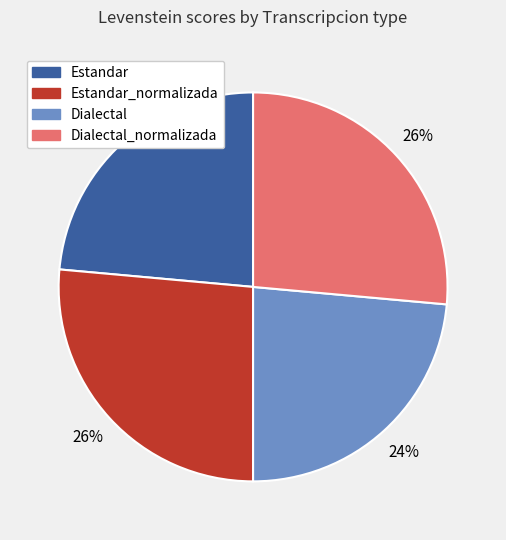

Approximately how many times larger is the value at Dialectal_normalizada compared to Estandar_normalizada?

1.0